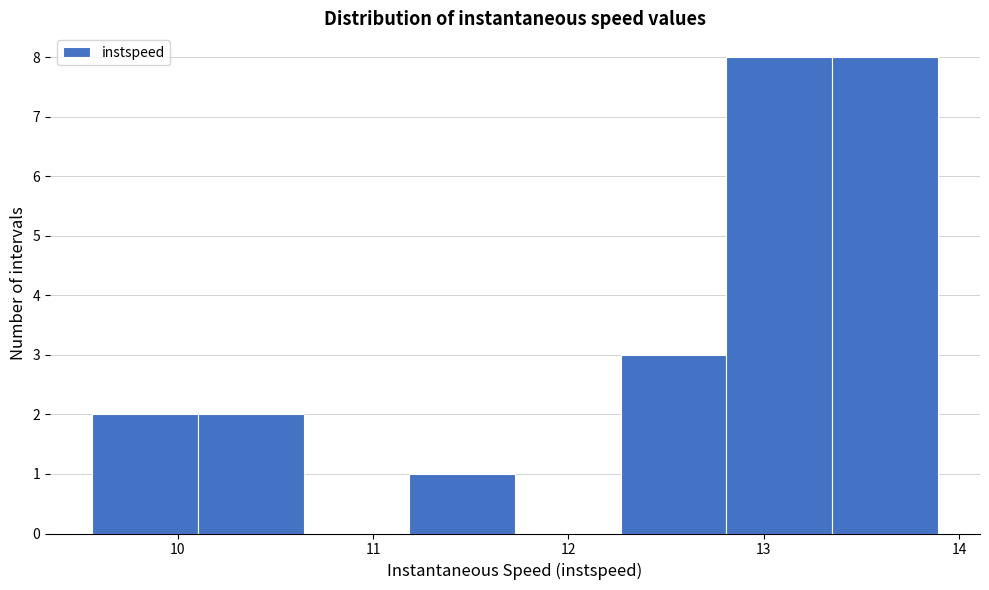

Reading left to right, transcribe this chart: for each bar, give the range it covers on the x-axis and its height. Neither the bar edges nor the heights are printed on the chart, so give them approximately, as read against the axes.

9.6 to 10.1: 2
10.1 to 10.6: 2
10.6 to 11.2: 0
11.2 to 11.7: 1
11.7 to 12.3: 0
12.3 to 12.8: 3
12.8 to 13.3: 8
13.3 to 13.9: 8